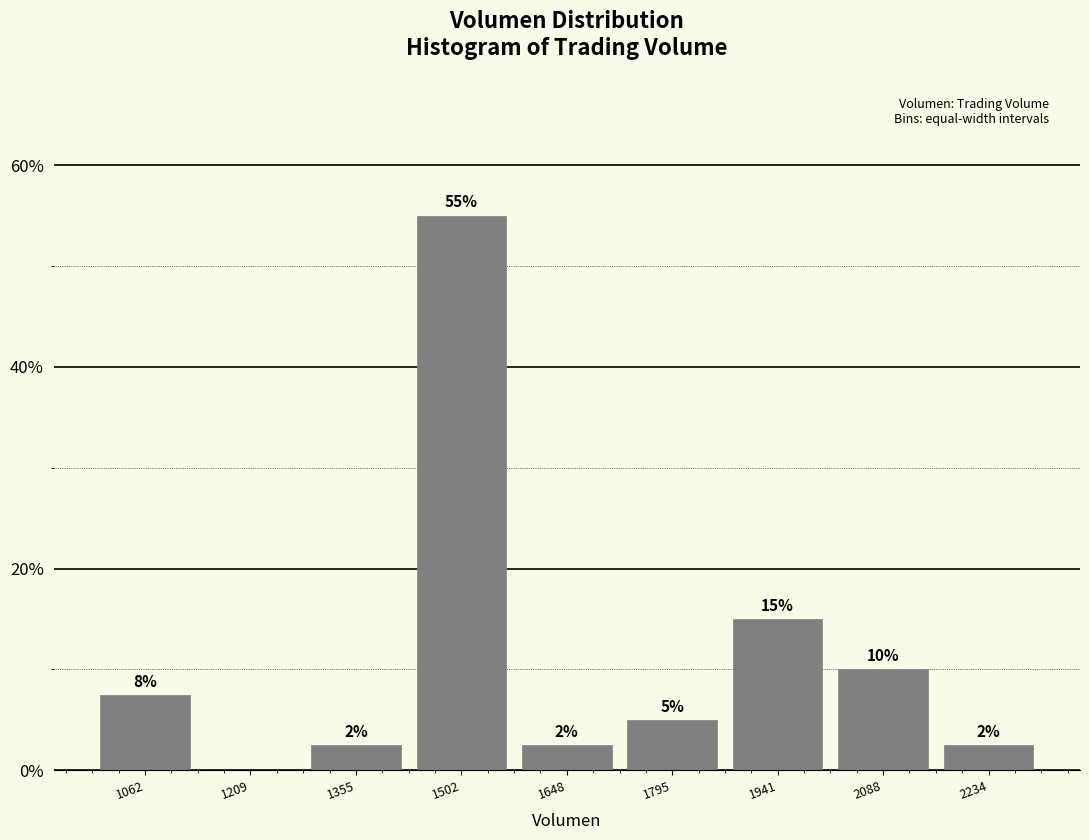

What is the greatest value displayed?

55.0